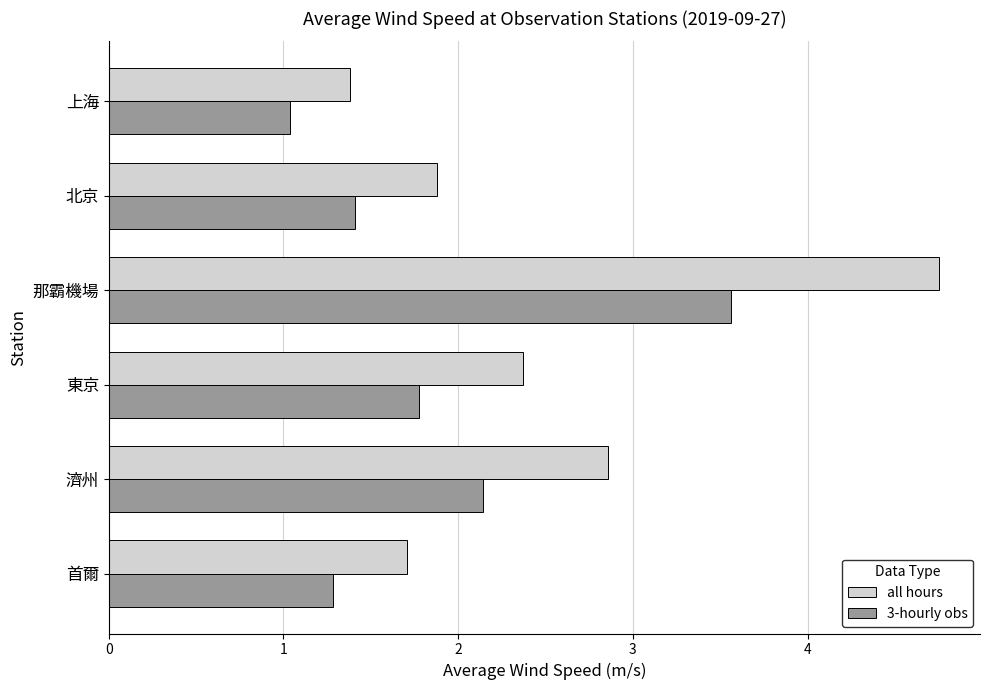

What is the difference between the highest and lowest values at 北京?

0.5